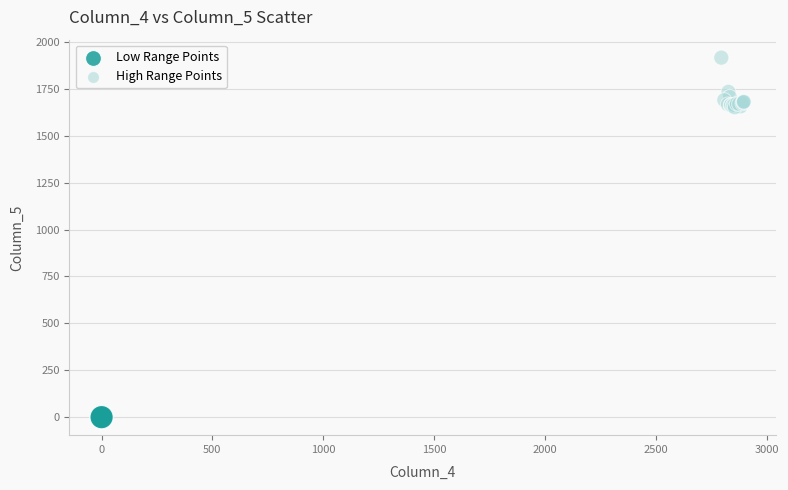

Which series contains the highest Y value?

High Range Points